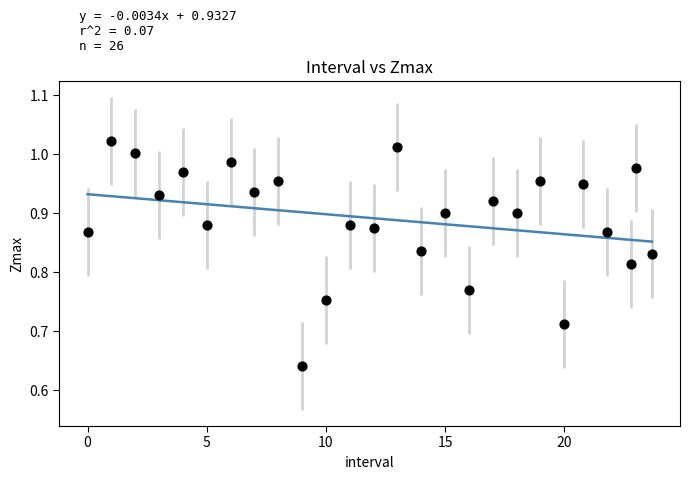

What is the range of Y values (max minus min)?

0.4